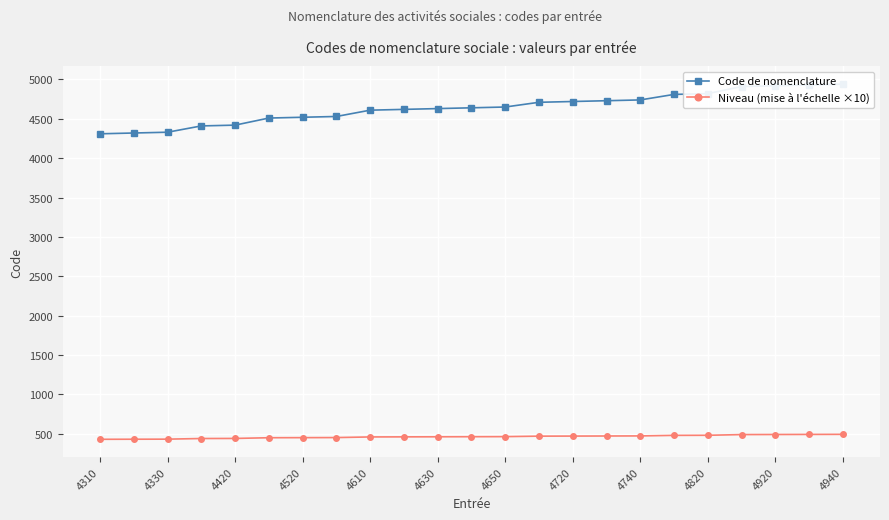

True or false: Code de nomenclature and Niveau (mise à l'échelle ×10) cross at least once.

False